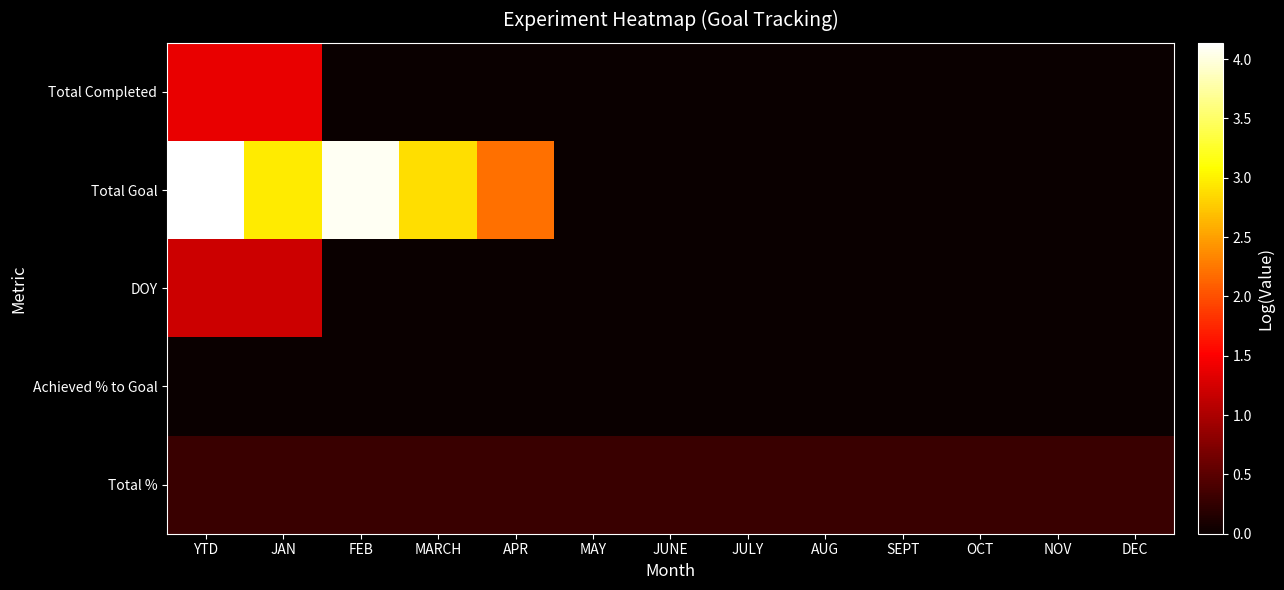

Which series has the largest total across all categories?

Total Goal